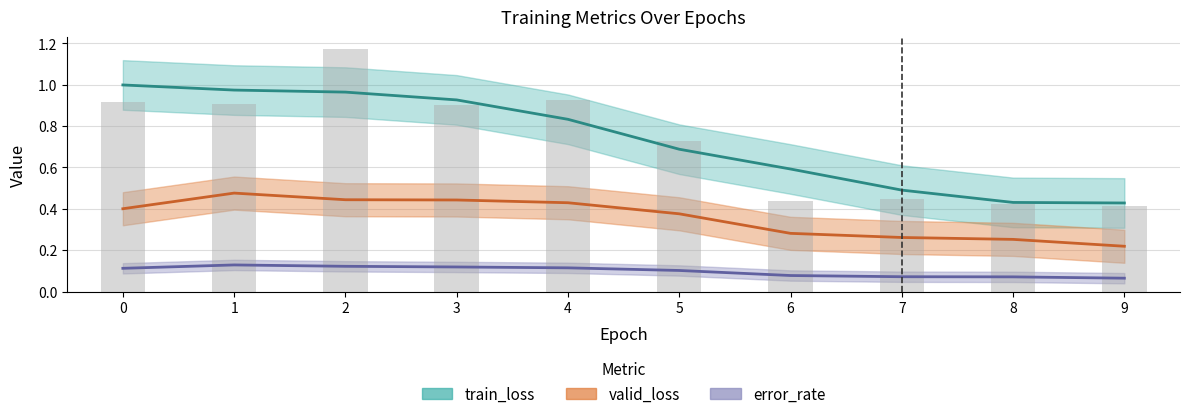

Which series has the largest total across all categories?

train_loss